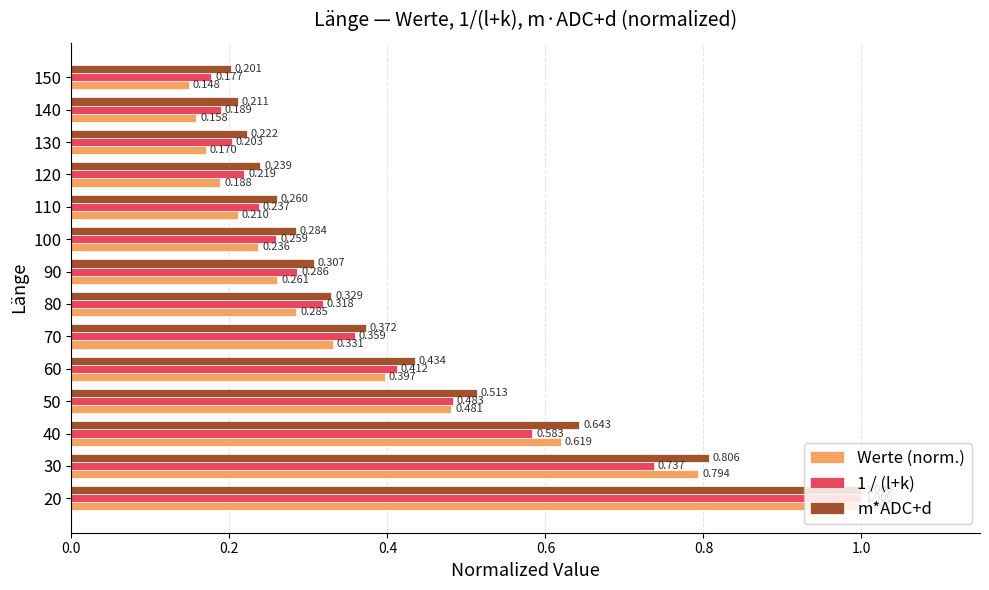

Which category has the lowest value in the 1 / (l+k) series?

150